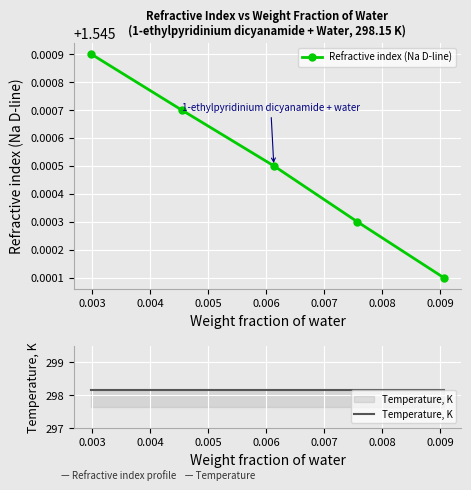

Which series has the largest total across all categories?

Temperature, K